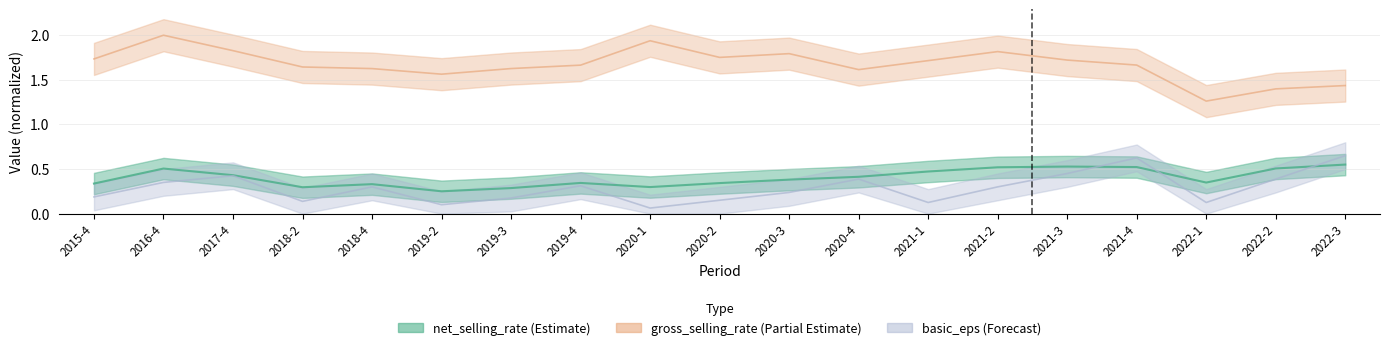

At how many categories does at least one series exceed 0?

19